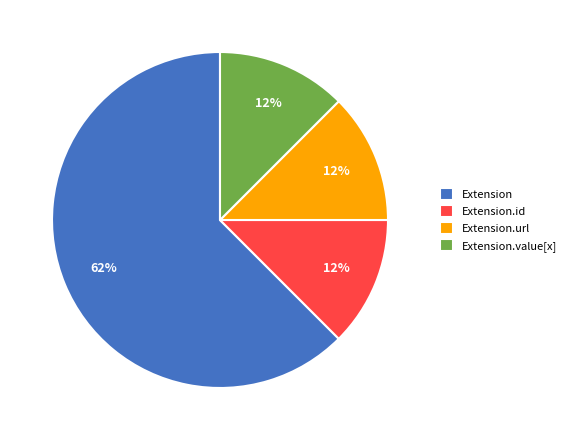

True or false: Extension.url accounts for 1% of the total.

False